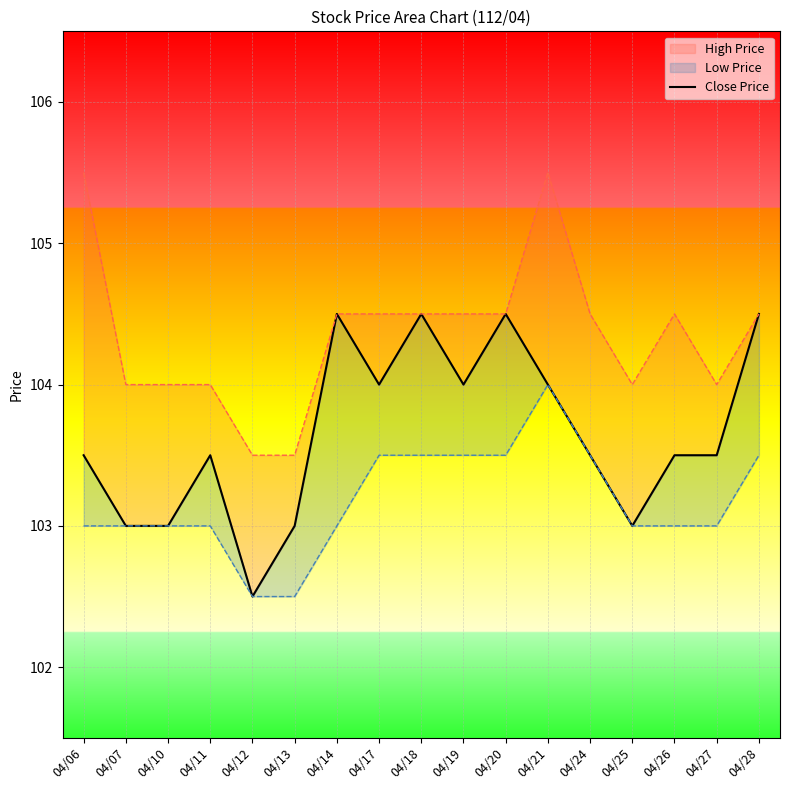

Rank the categories by value from highest to lowest.

04/14, 04/18, 04/20, 04/28, 04/17, 04/19, 04/21, 04/06, 04/11, 04/24, 04/26, 04/27, 04/07, 04/10, 04/13, 04/25, 04/12